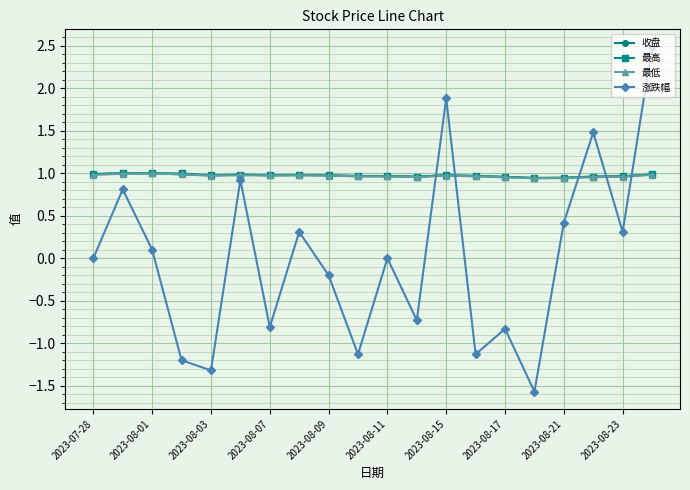

What is the smallest value displayed?

-1.6